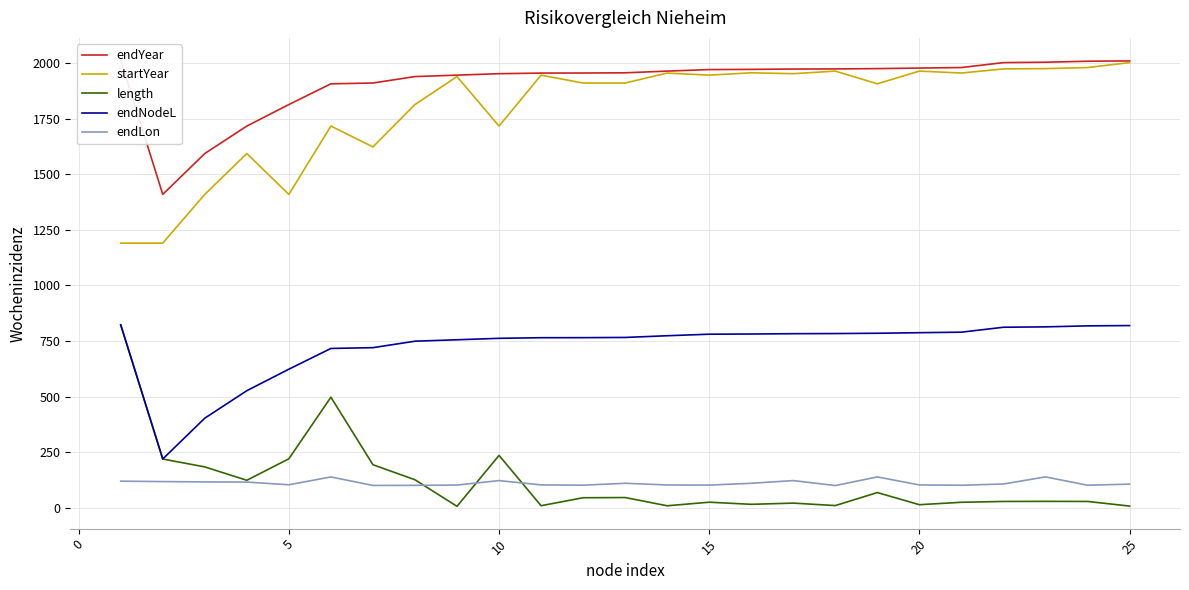

True or false: endNodeL and startYear cross at least once.

False